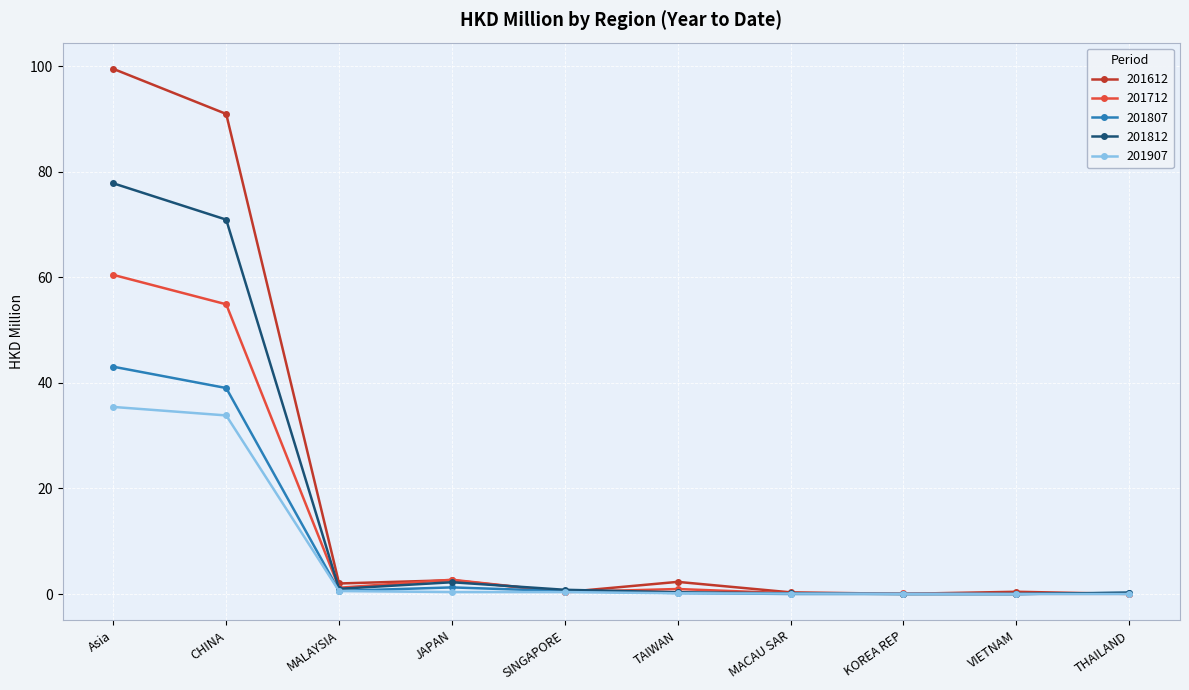

True or false: 201712 has more than 1 interior local peaks.

True